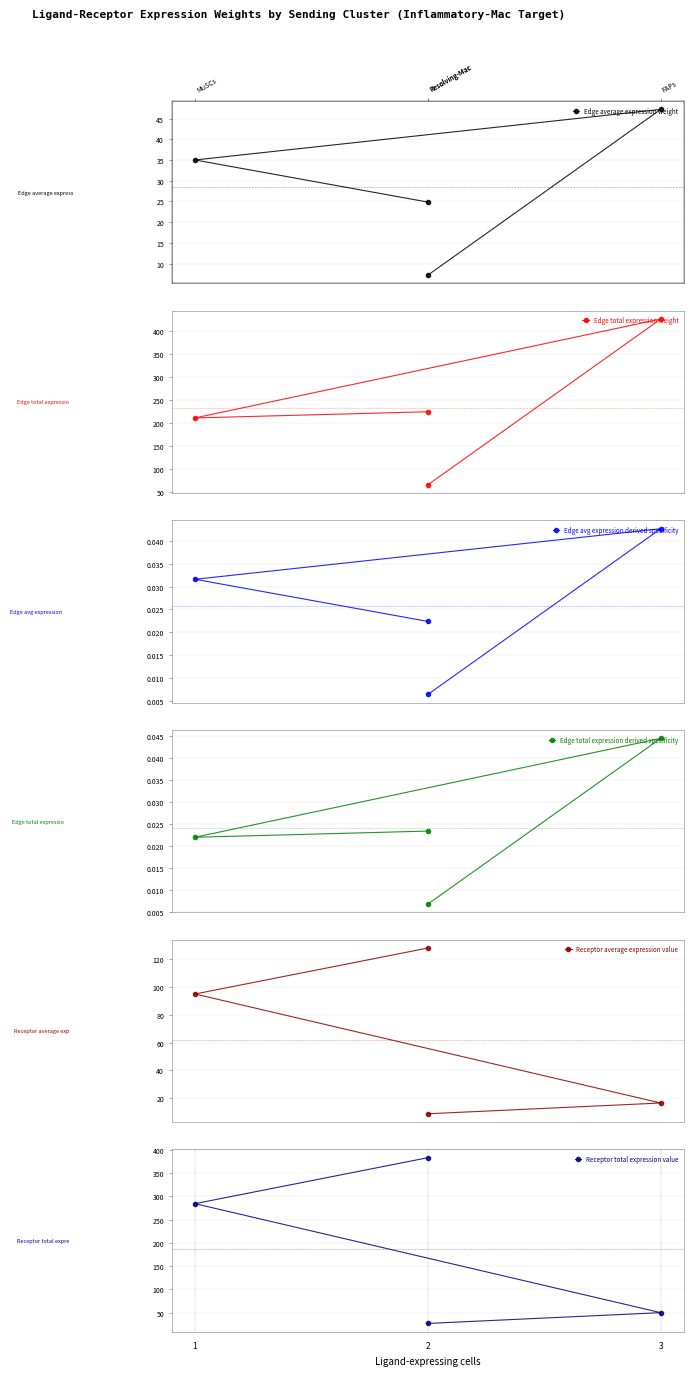

Which series has the largest range (max minus min)?

Edge total expression weight